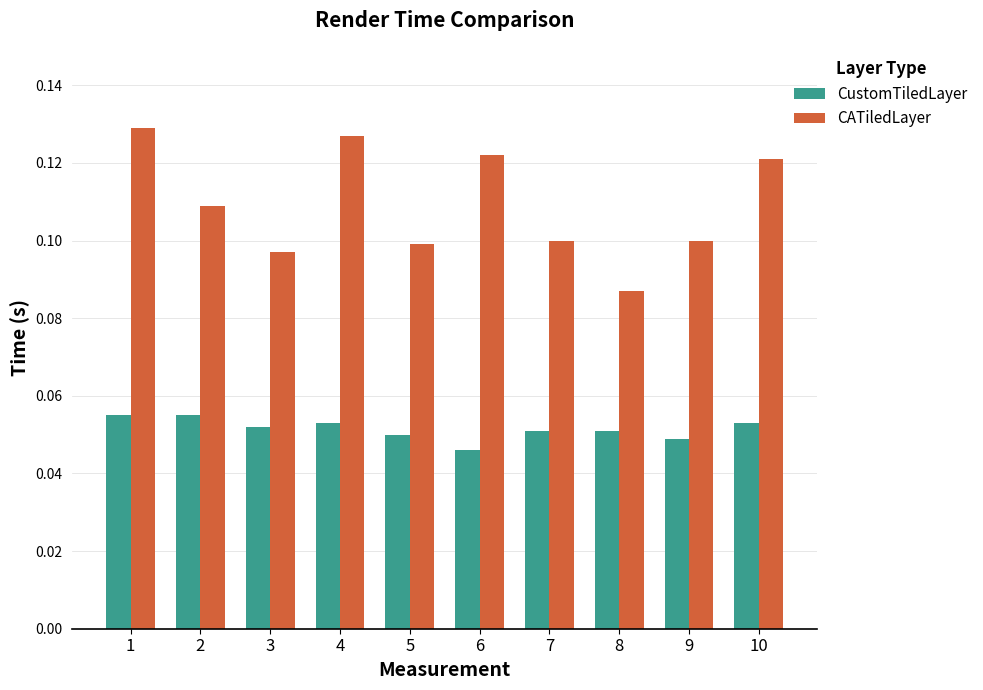

What is the sum of all CATiledLayer values?

1.1